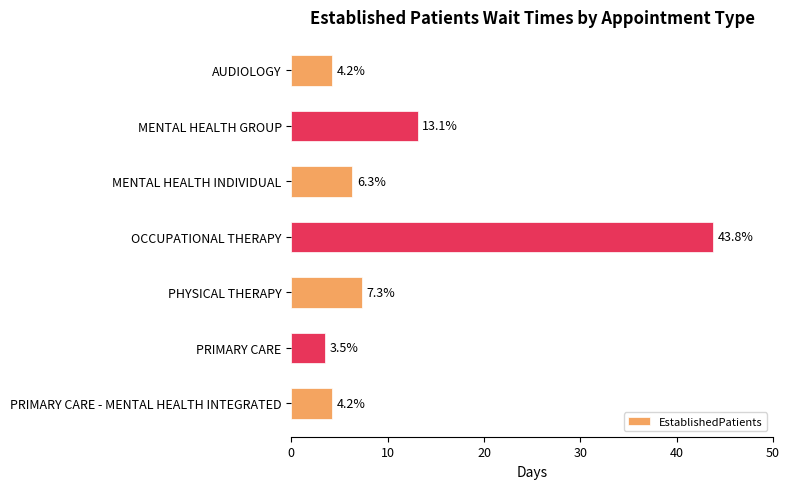

What value does the data have at PRIMARY CARE - MENTAL HEALTH INTEGRATED?

4.2